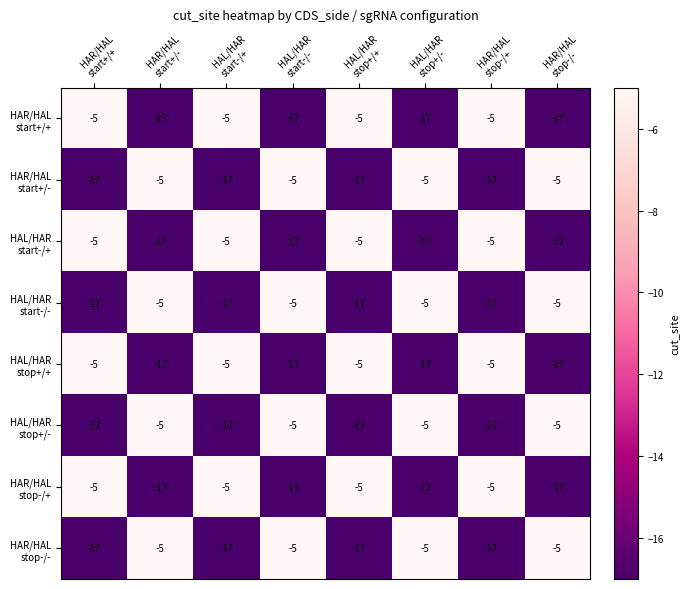

What is the minimum value shown in the chart?

-17